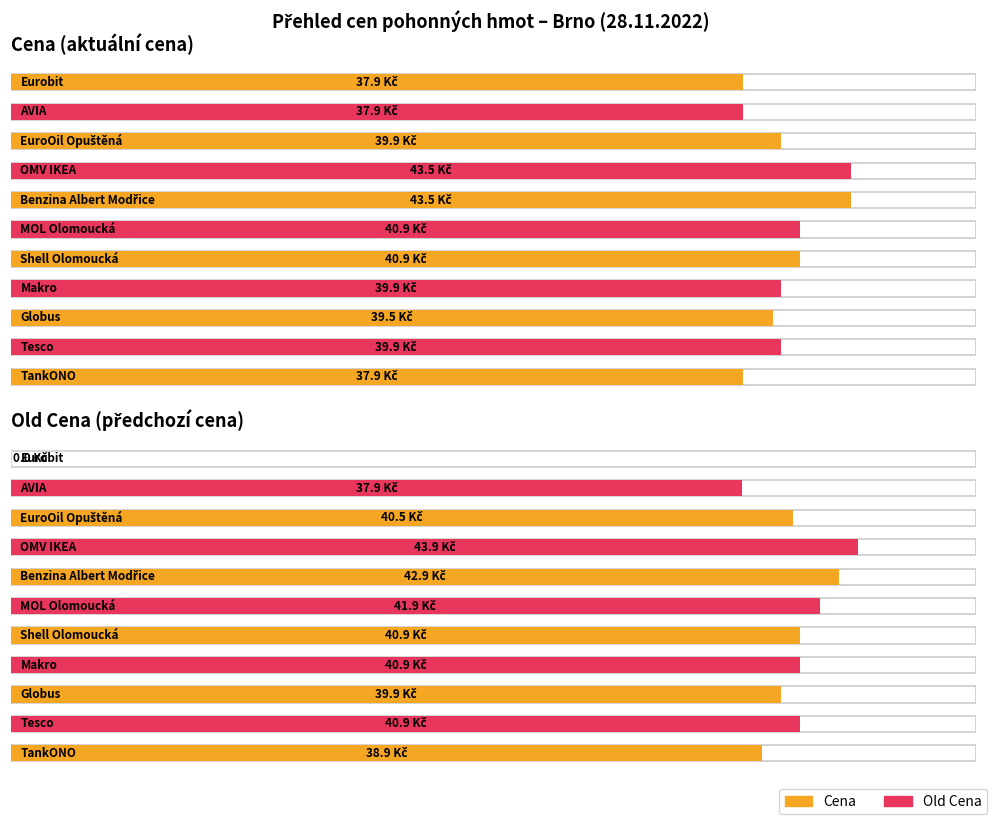

How many positive values does the Old Cena series have?

10